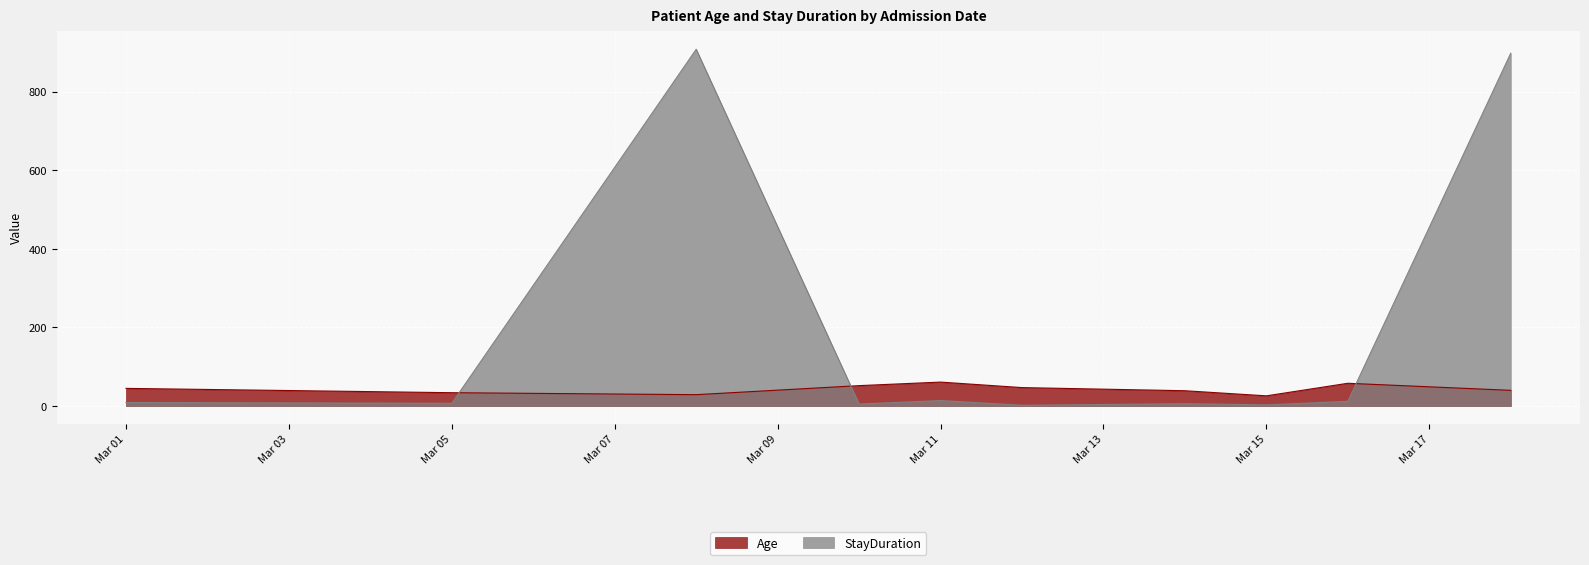

At which category is the sum across all series the highest?

2023-03-18